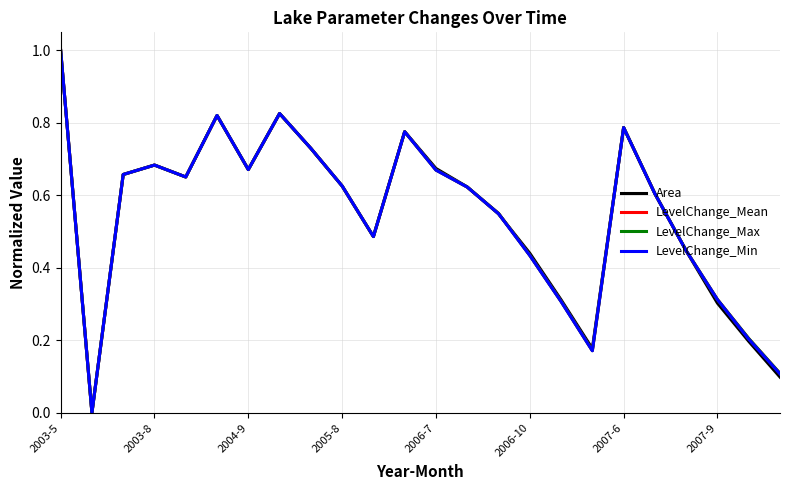

How many lines are shown in the chart?

4